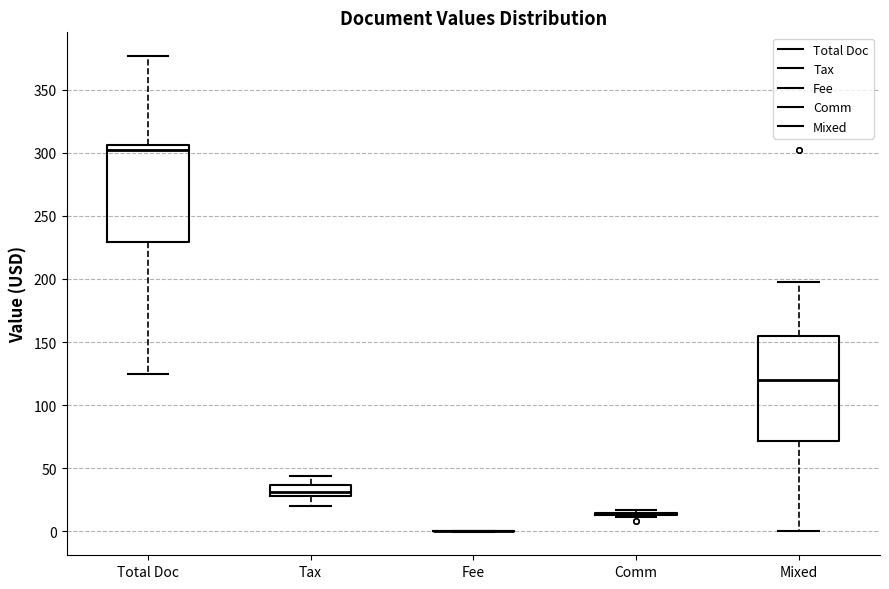

Comparing the boxes themselves (not the whiskers), which one is the tallest?

Mixed